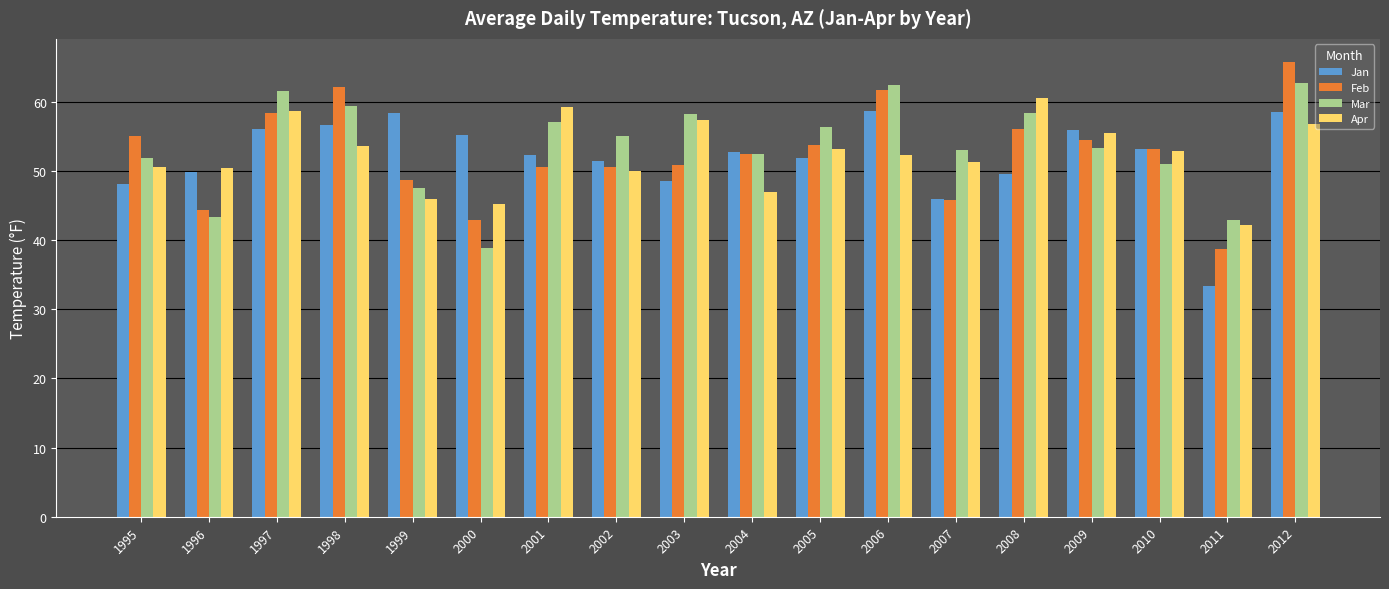

Which label corresponds to the smallest value in the chart?

2011